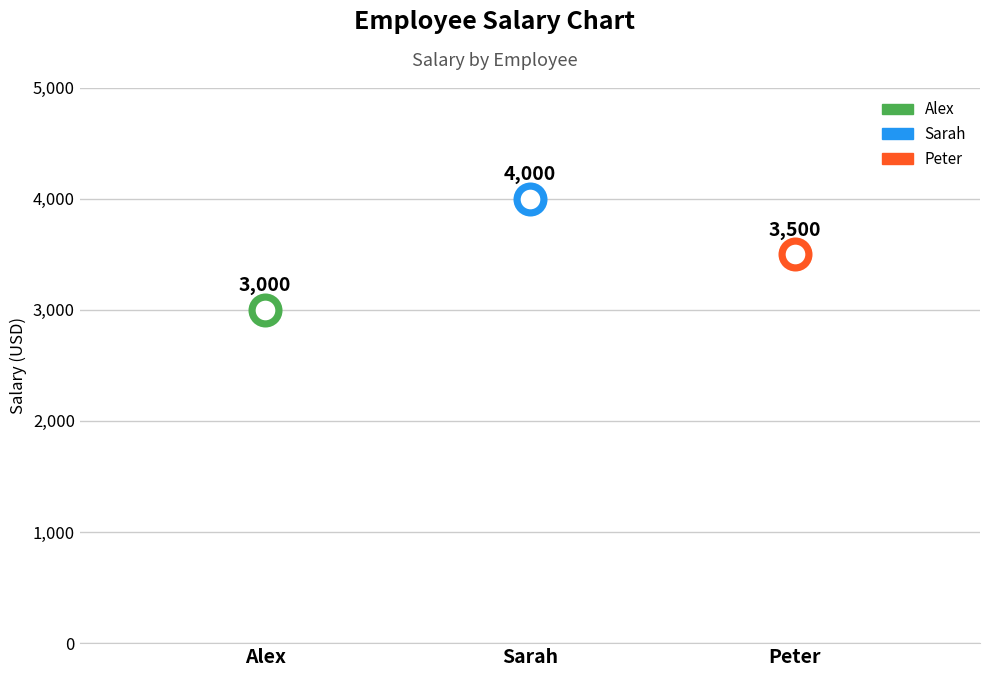

Which has a higher value, Peter or Sarah?

Sarah